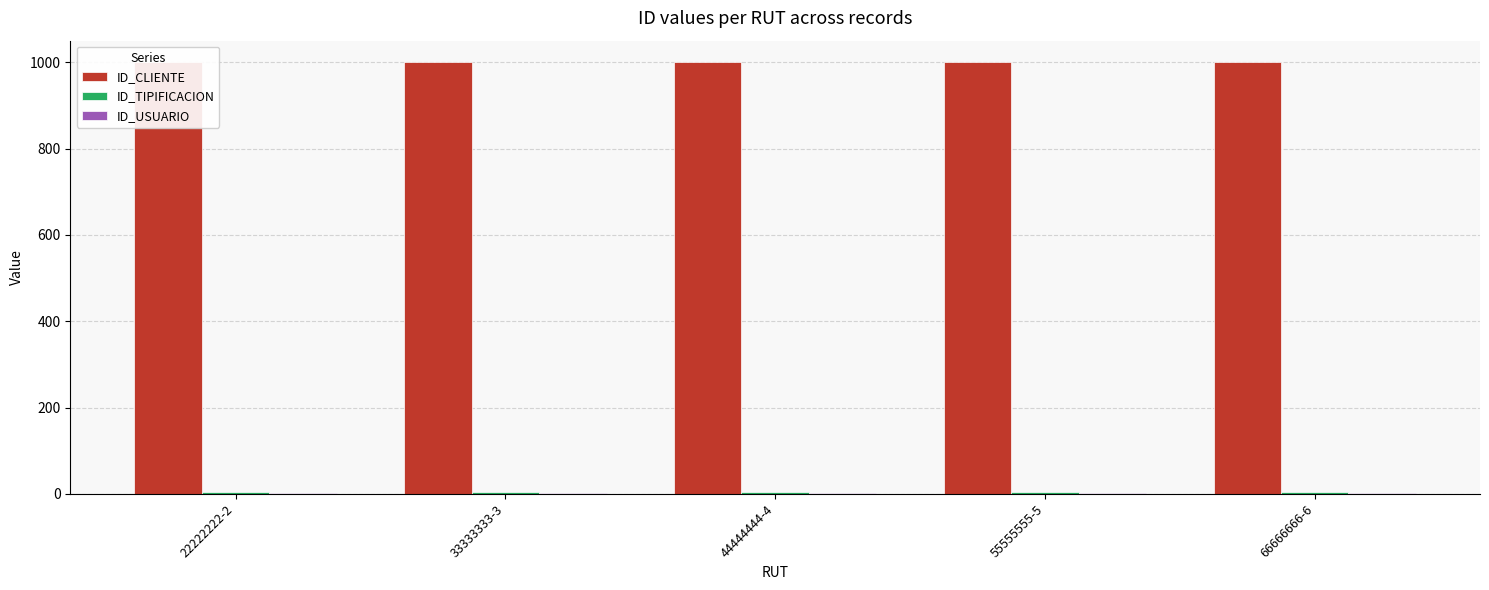

The ID_TIPIFICACION series shows 4 at 33333333-3. True or false?

True